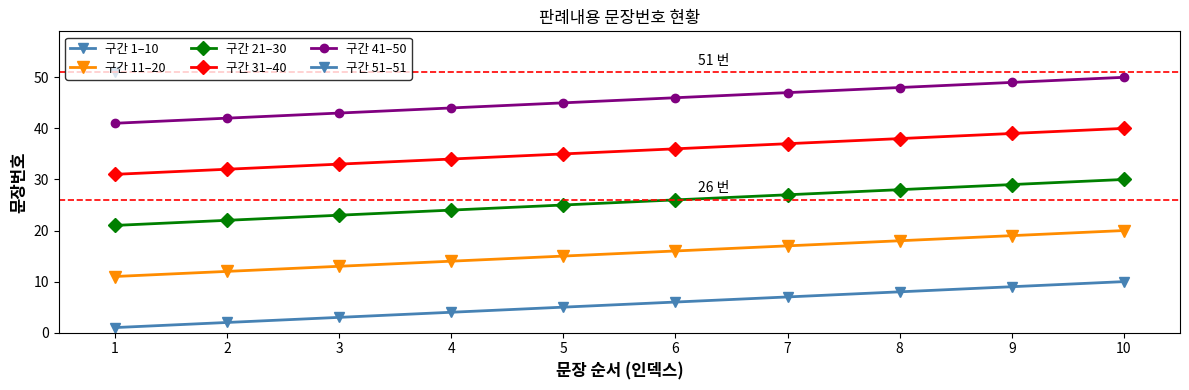

What is the sum of the 구간 41–50 values at 3 and 1?

86